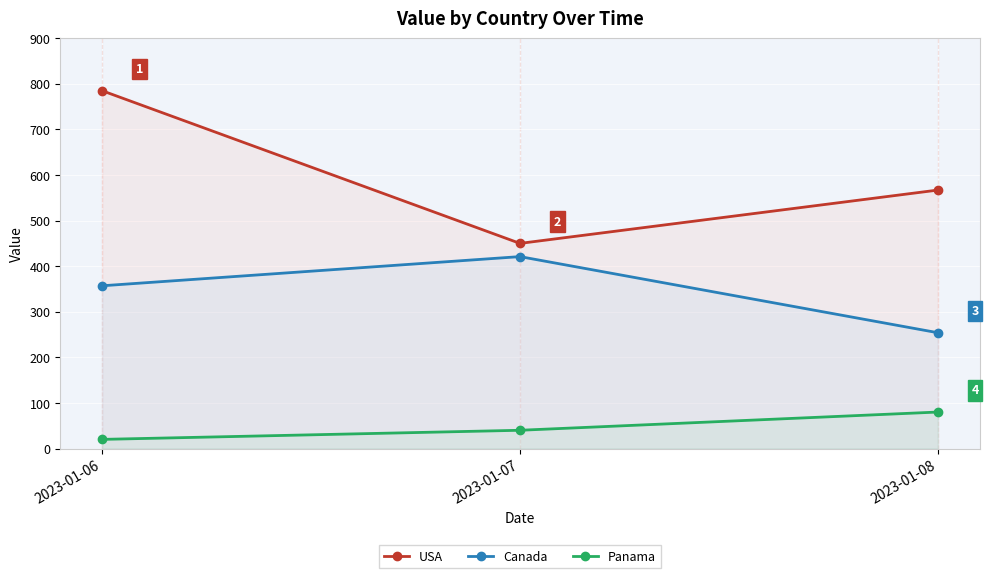

Between 2023-01-07 and 2023-01-08, which series saw the biggest shift?

Canada